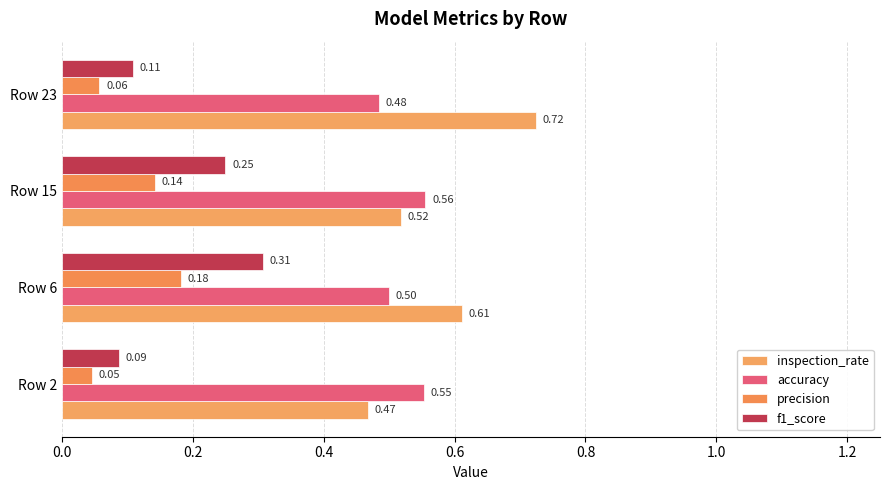

Rank the series by their maximum value, from lowest to highest.

precision, f1_score, accuracy, inspection_rate